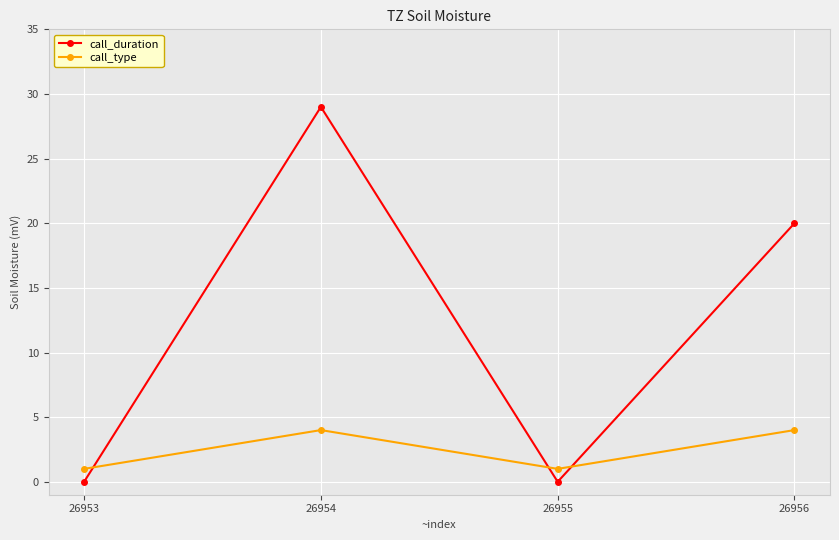

Does the chart display data point markers on the line(s)?

Yes